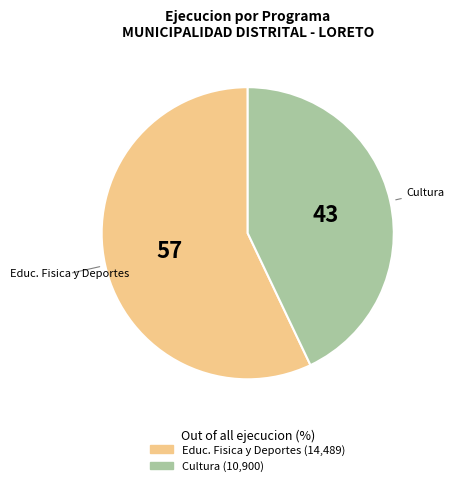

Is there any slice that represents more than half of the pie?

Yes